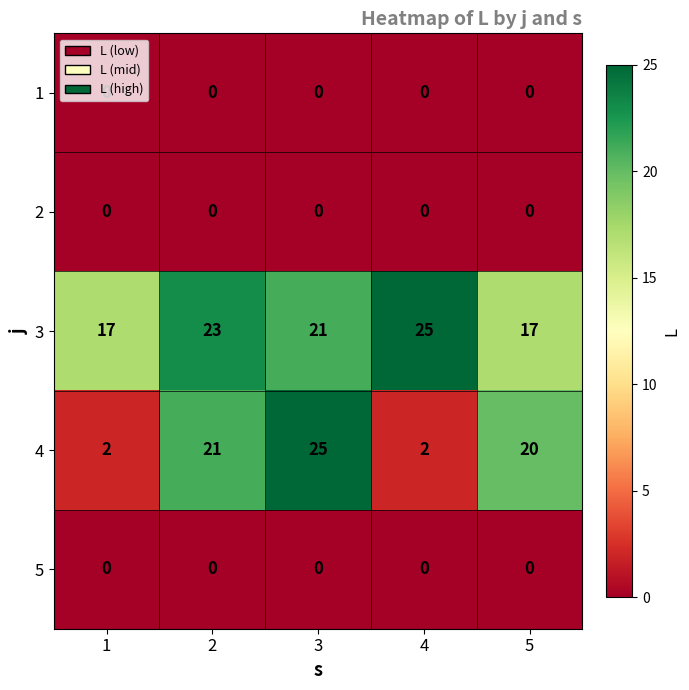

True or false: 4 has a value of 20 at 5.

True